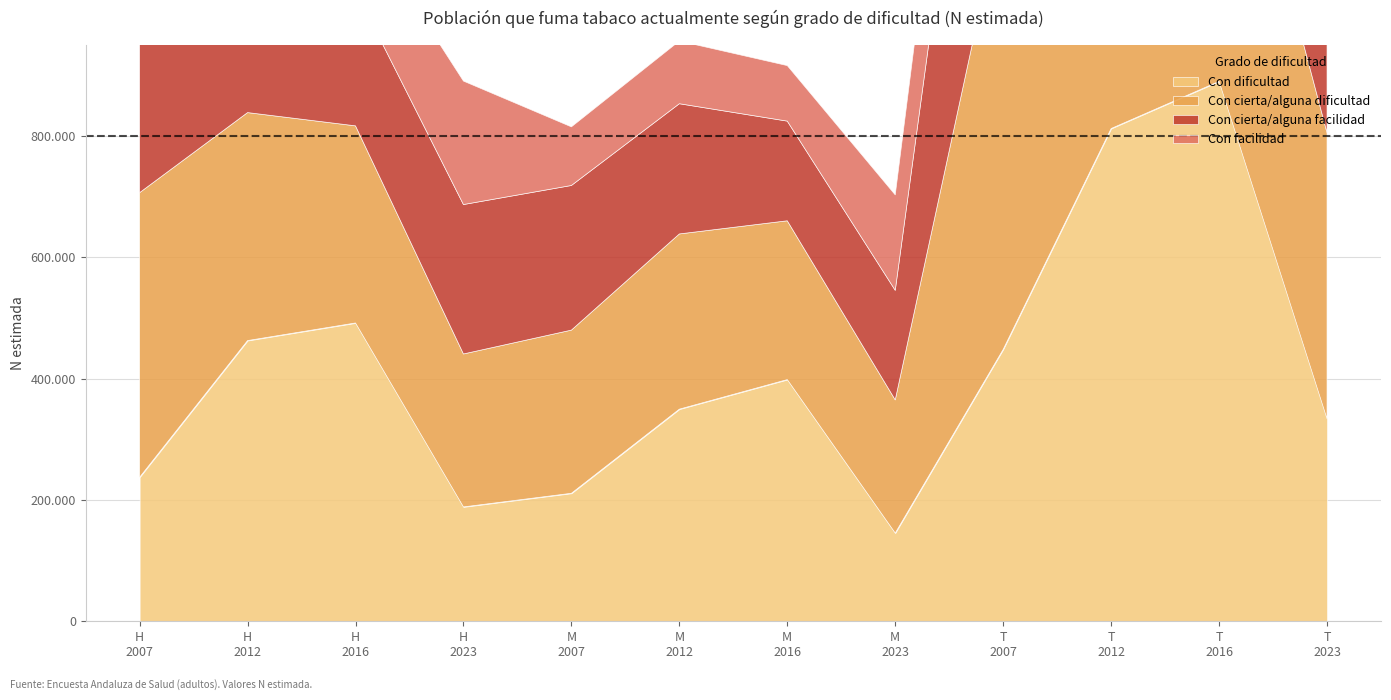

How many data points in Con cierta/alguna facilidad are above 272338?

5